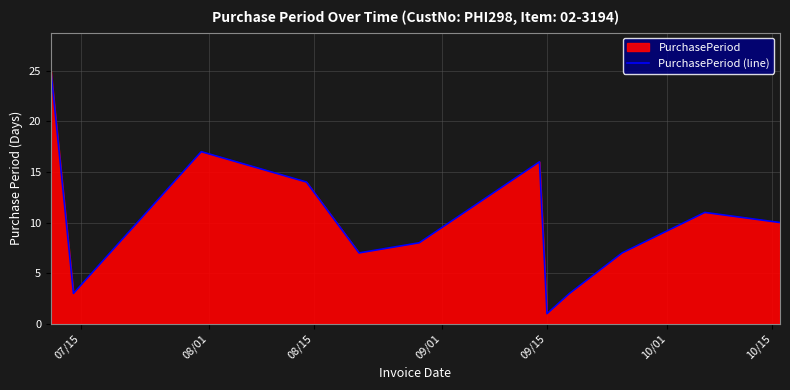

Reading left to right, what are all the values shown in this chart?

25	3	17	14	7	8	16	1	3	7	11	10